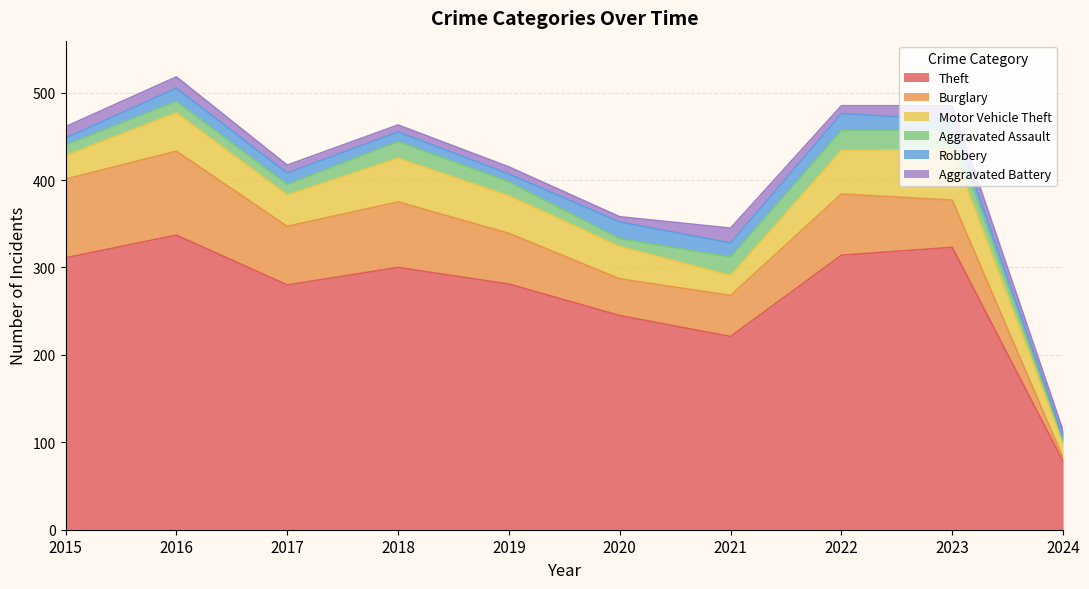

What is the difference between the maximum and second lowest values in the Robbery series?

11